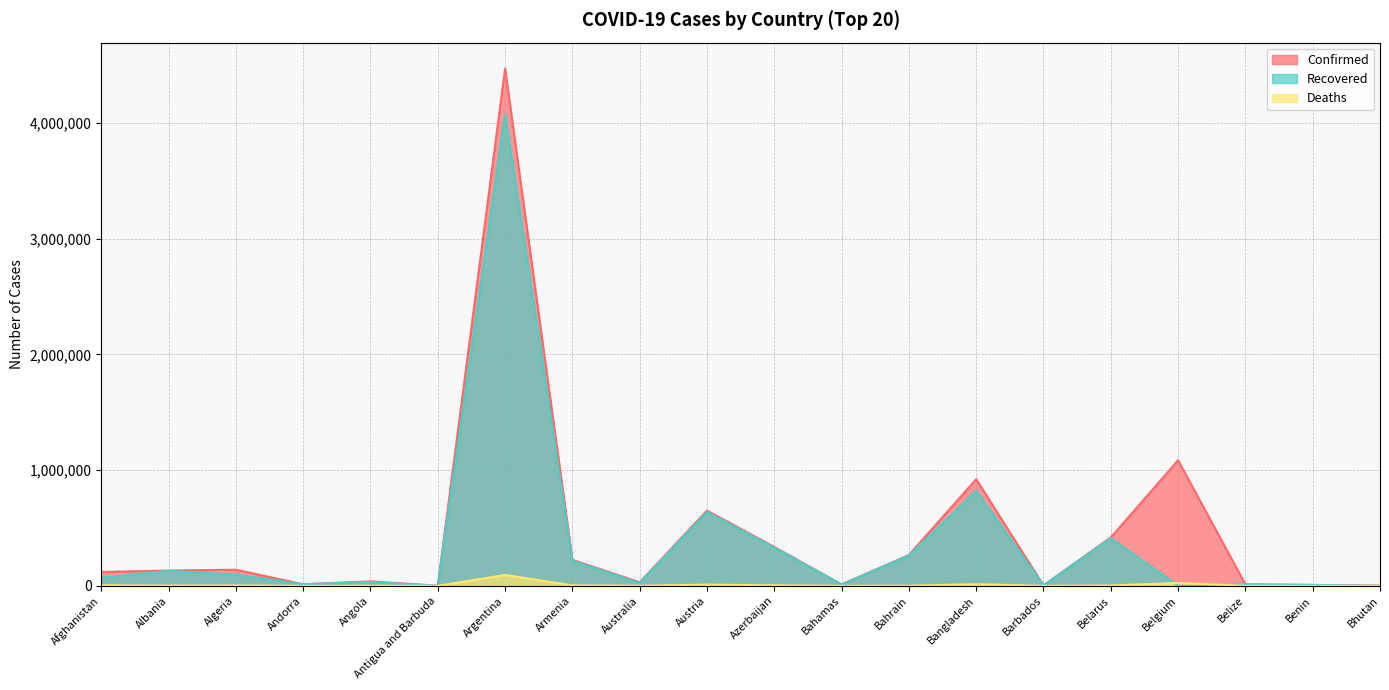

How many data points does each series have?

20